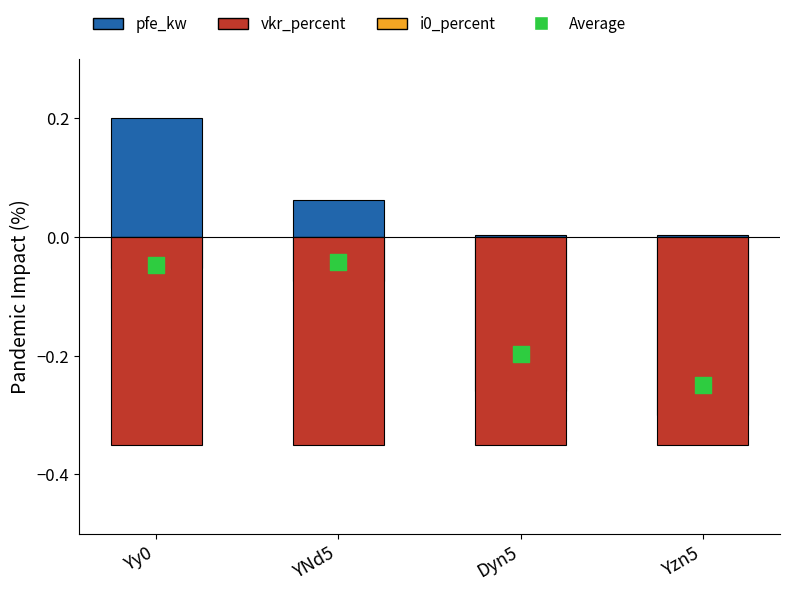

Which series contains the highest Y value?

pfe_kw (norm)